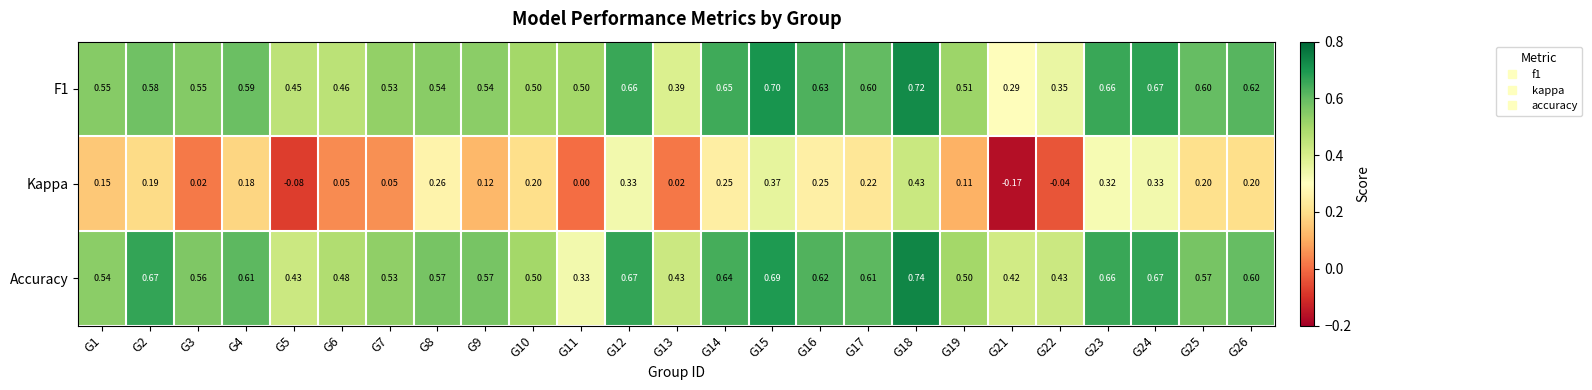

Is the value of F1 at G22 greater than the value of Kappa at G16?

Yes